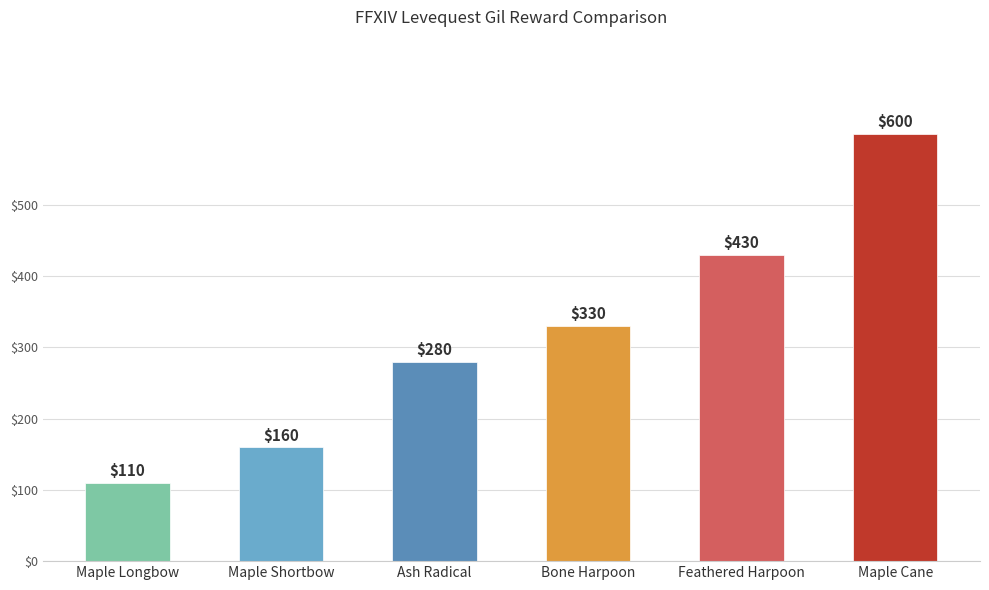

At which label is the value closest to 355?

Bone Harpoon